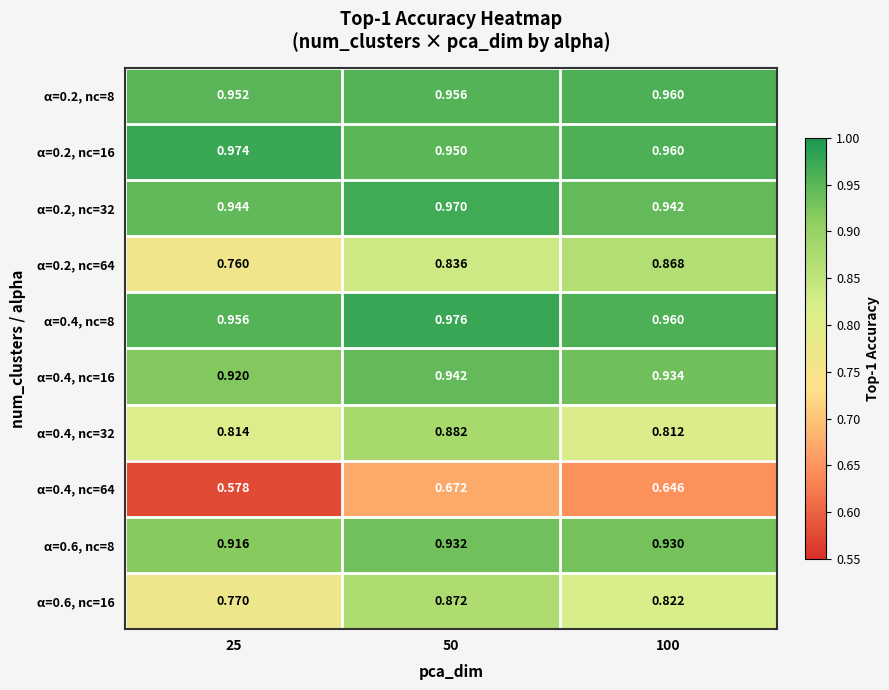

List the series in order of their peak value, lowest first.

α=0.4, nc=64, α=0.2, nc=64, α=0.6, nc=16, α=0.4, nc=32, α=0.6, nc=8, α=0.4, nc=16, α=0.2, nc=8, α=0.2, nc=32, α=0.2, nc=16, α=0.4, nc=8